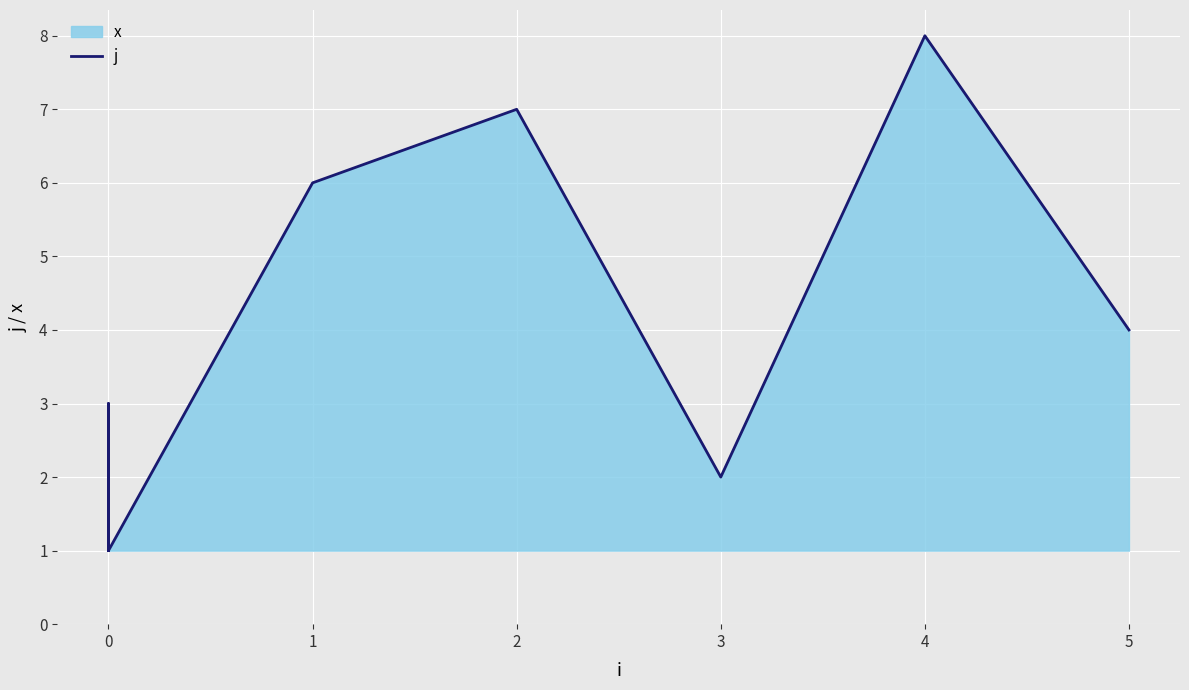

Is it true that the value at 1 is 4?

False